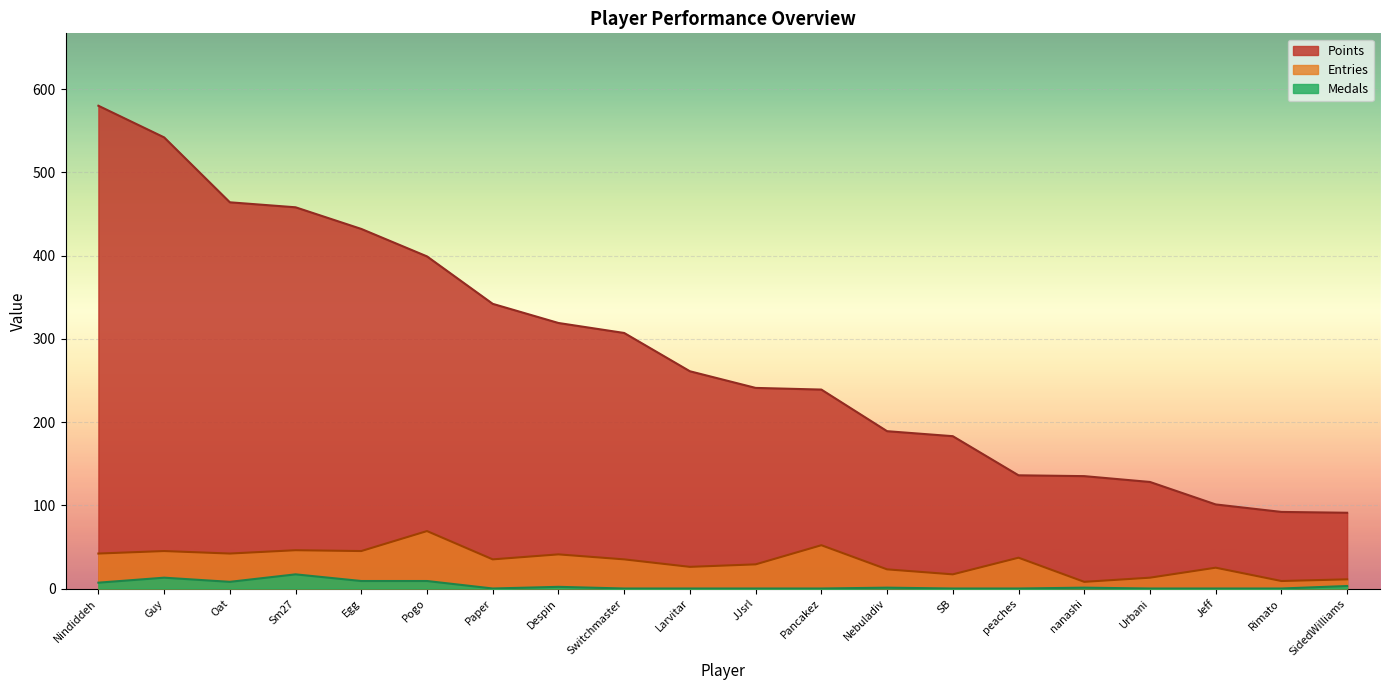

Is it true that Points equals 495 at Paper?

False